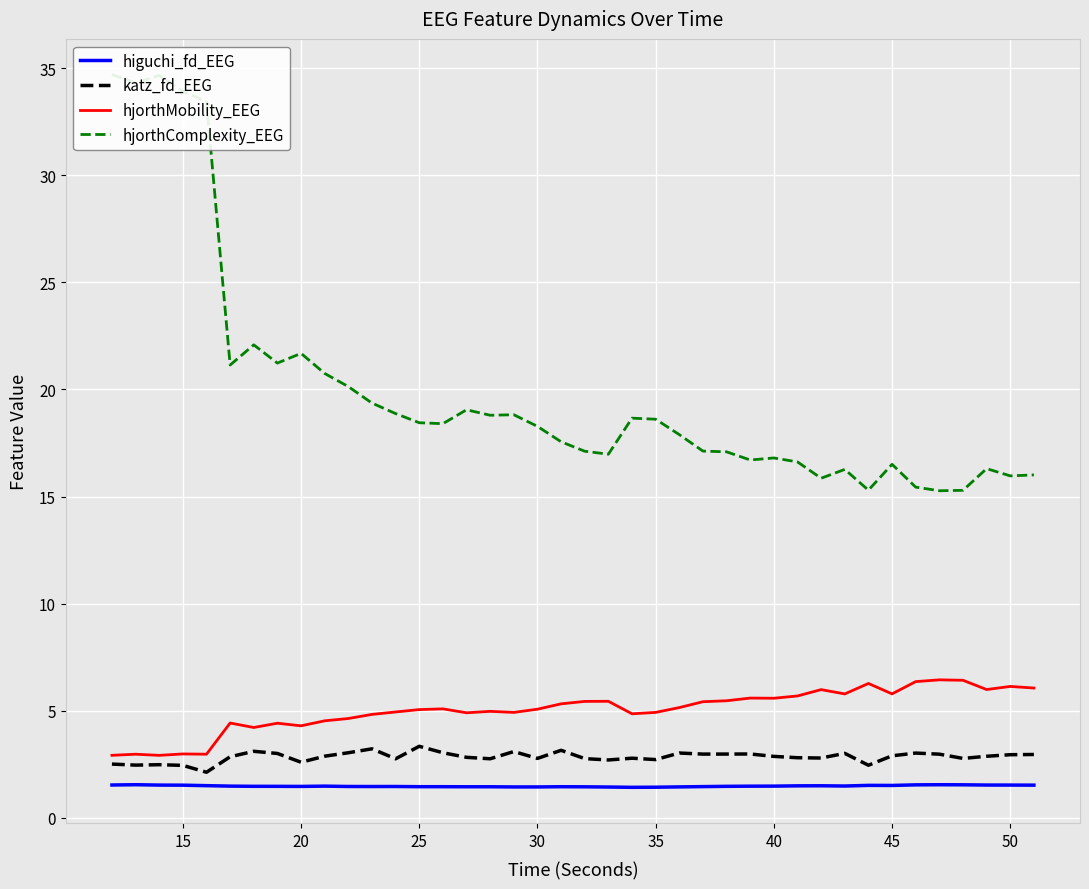

What is the difference between the maximum and minimum values in the hjorthComplexity_EEG series?

19.4